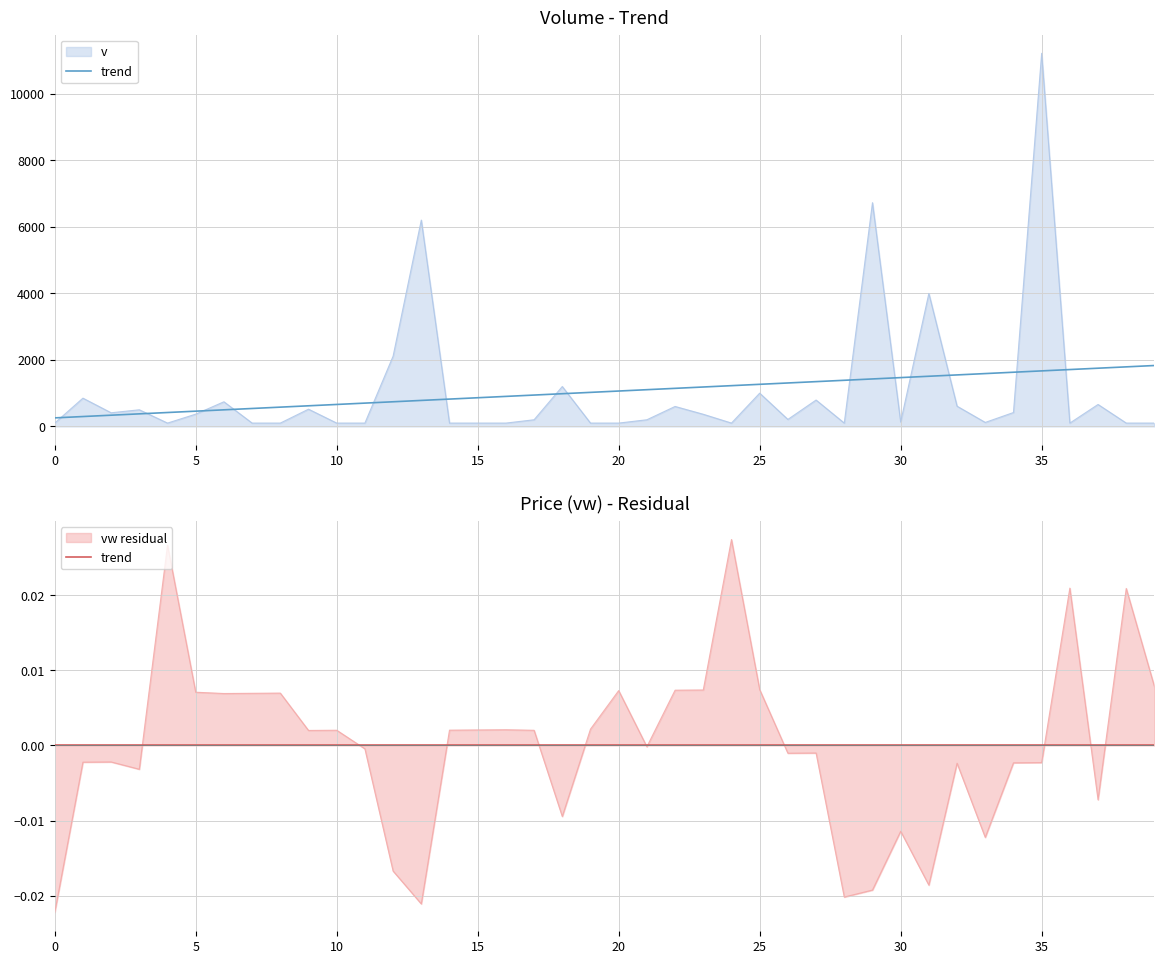

Which series has the largest total across all categories?

v